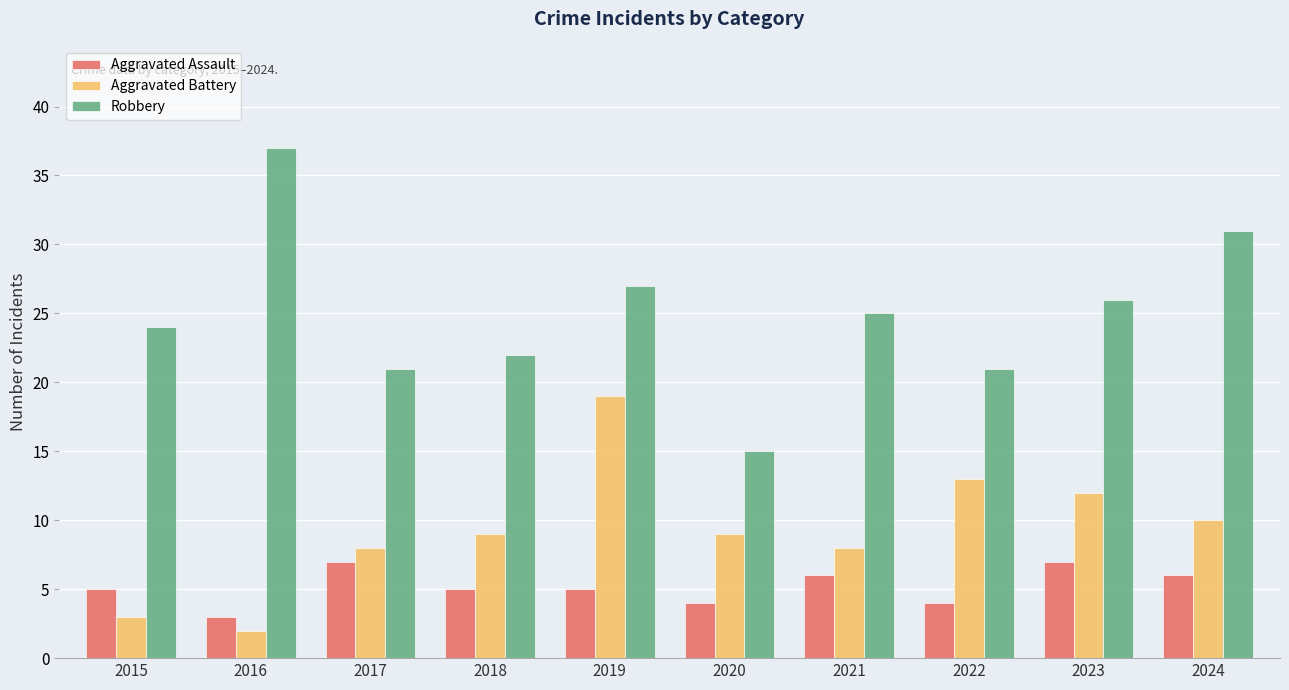

Rank the series by their maximum value, from lowest to highest.

Aggravated Assault, Aggravated Battery, Robbery